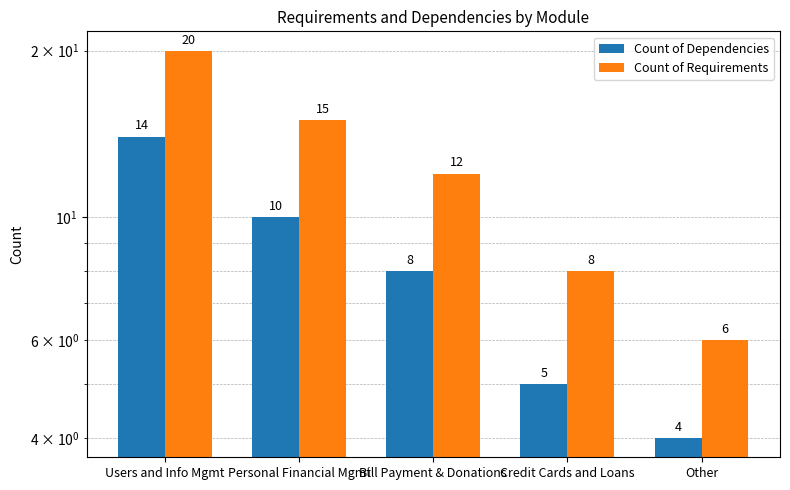

Count the number of categories in the chart.

5